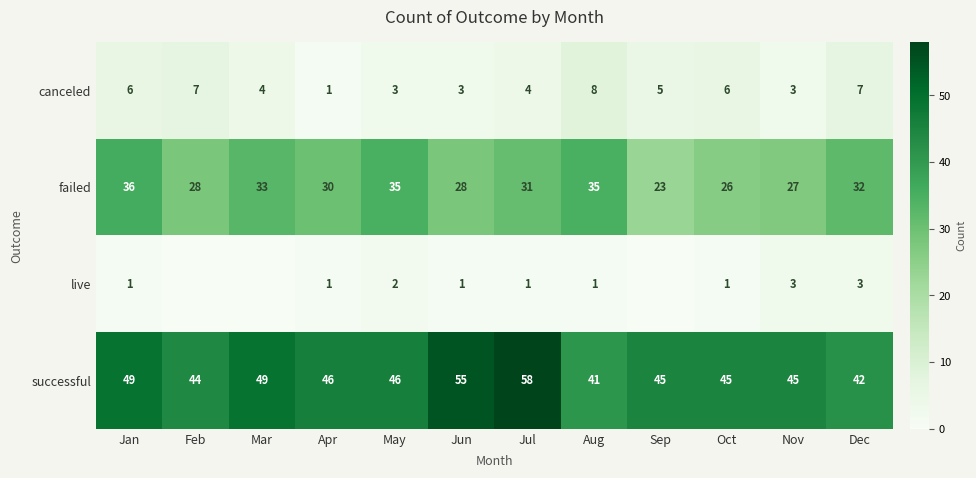

Rank the series at Jan from highest to lowest value.

successful, failed, canceled, live